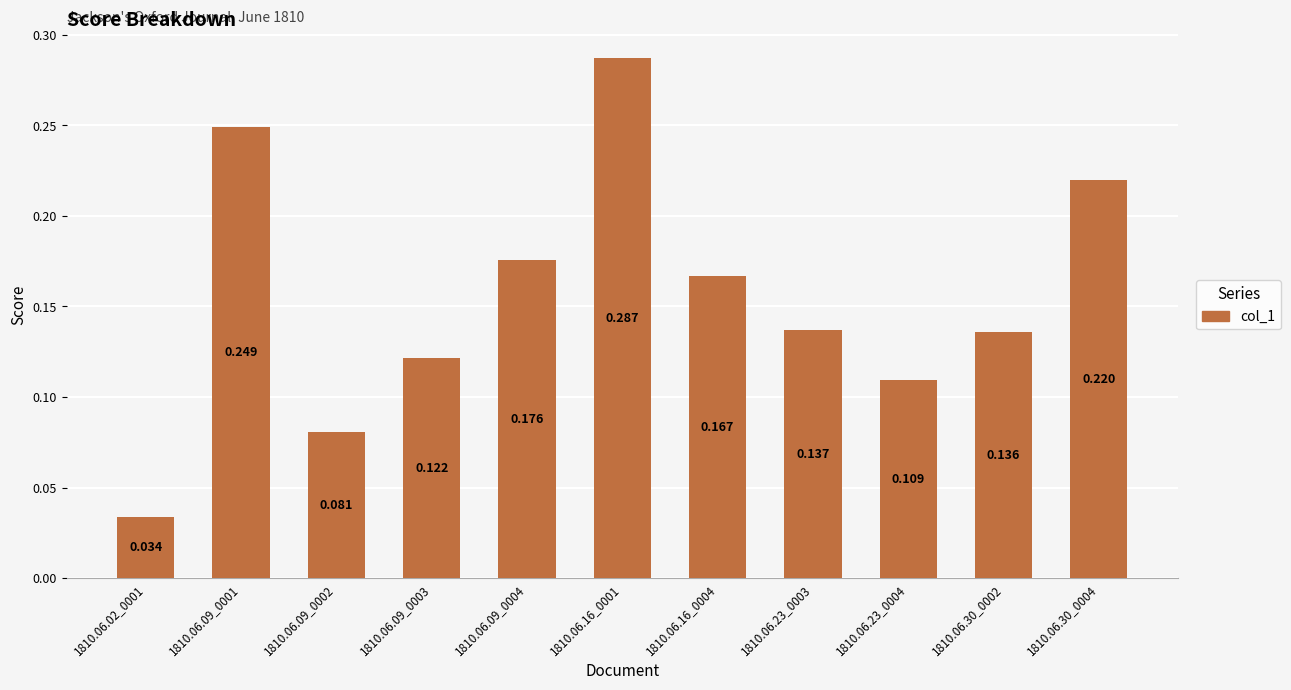

Reading left to right, what are all the values shown in this chart?

0.0	0.2	0.1	0.1	0.2	0.3	0.2	0.1	0.1	0.1	0.2